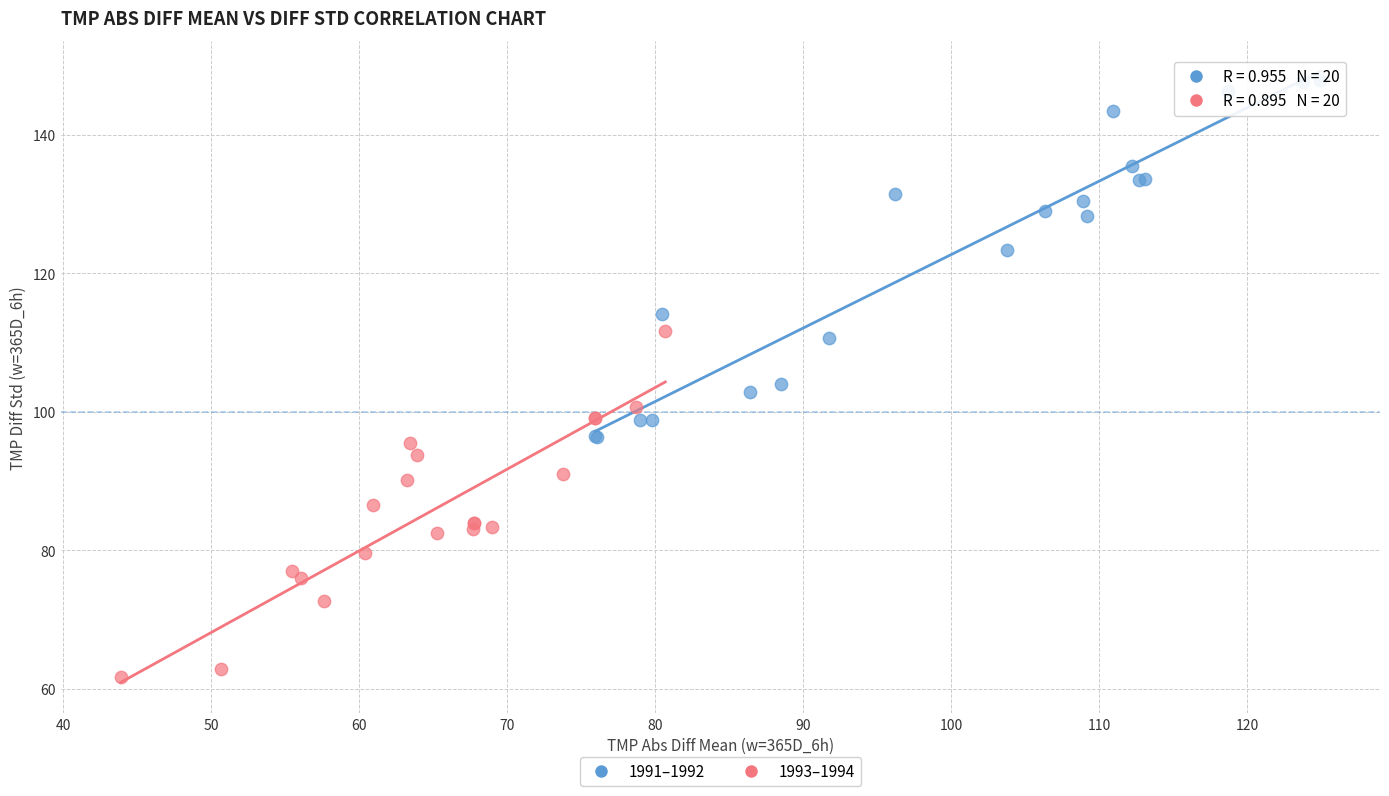

What are all the series names shown in the legend?

1991–1992, 1993–1994